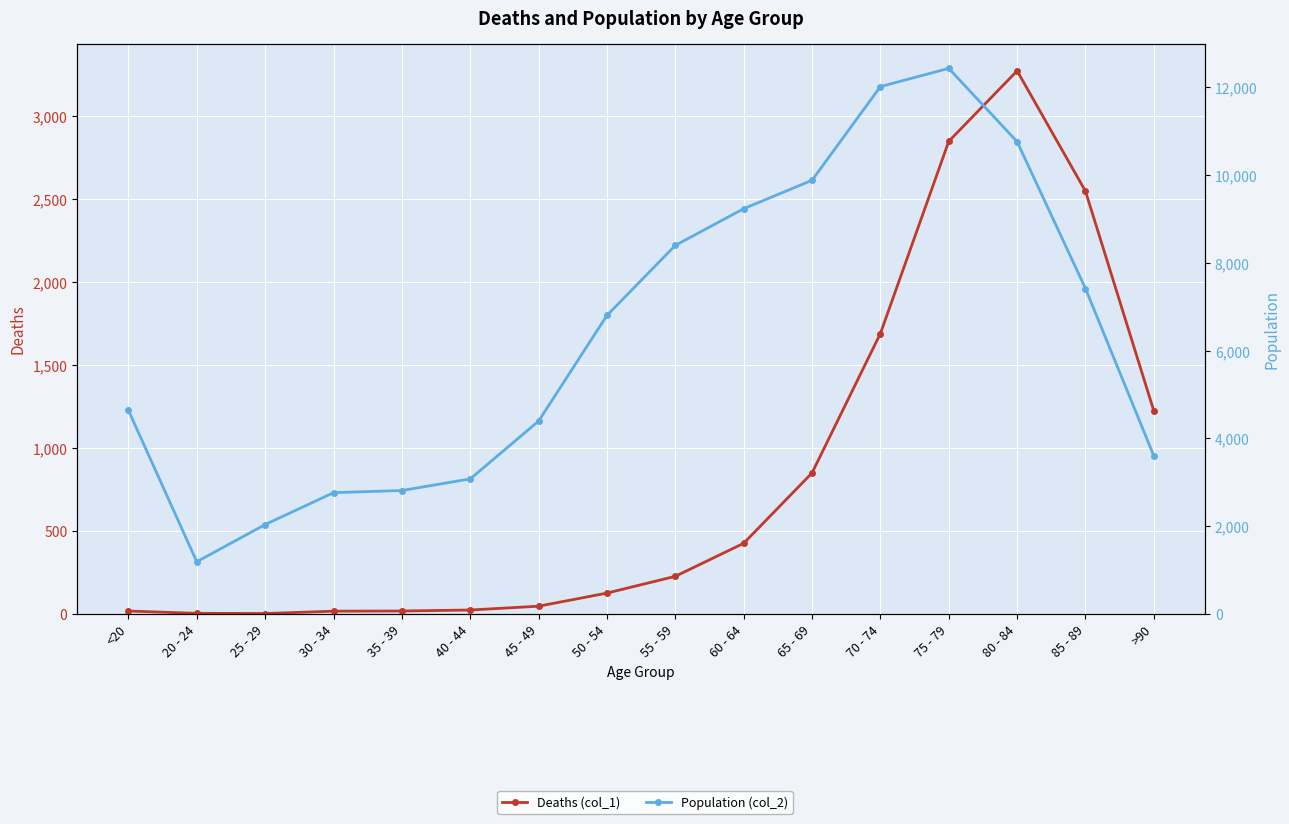

What is the label of the 4th point from the left?

30 - 34